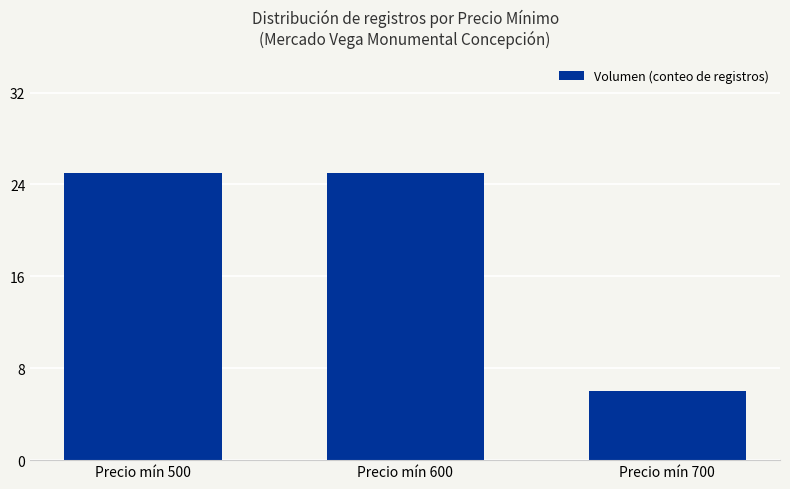

Reading left to right, extract all data points from this chart.

25	25	6